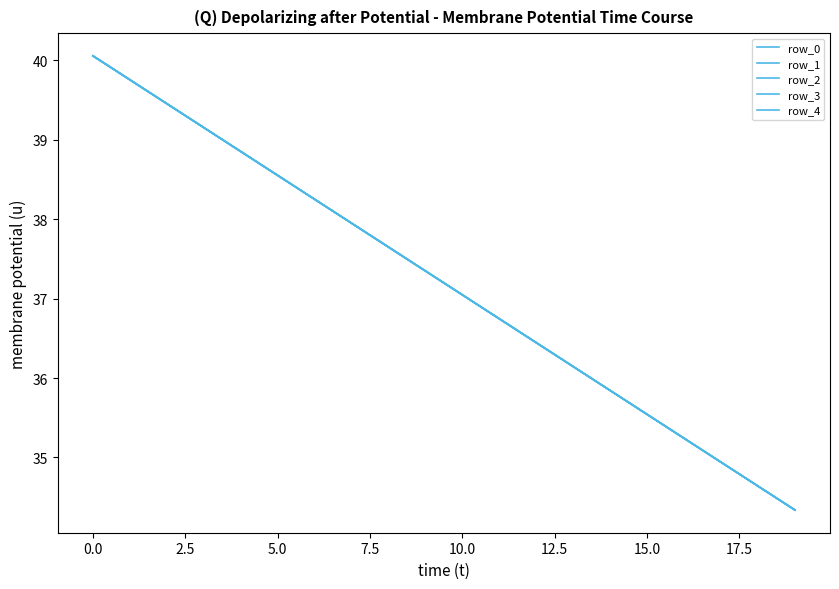

True or false: row_3 and row_0 intersect in this chart.

False